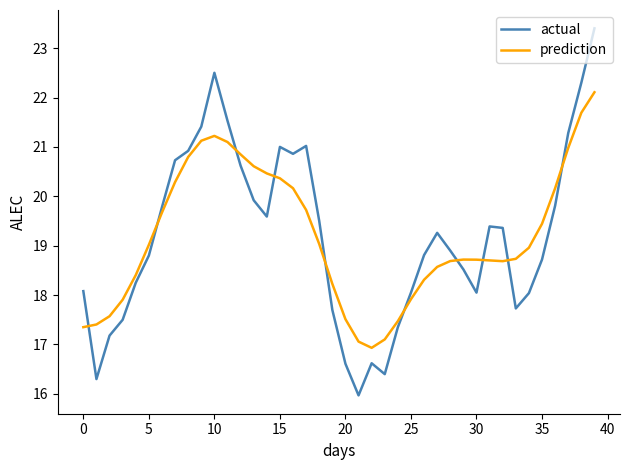

Which series has the widest spread of values?

actual